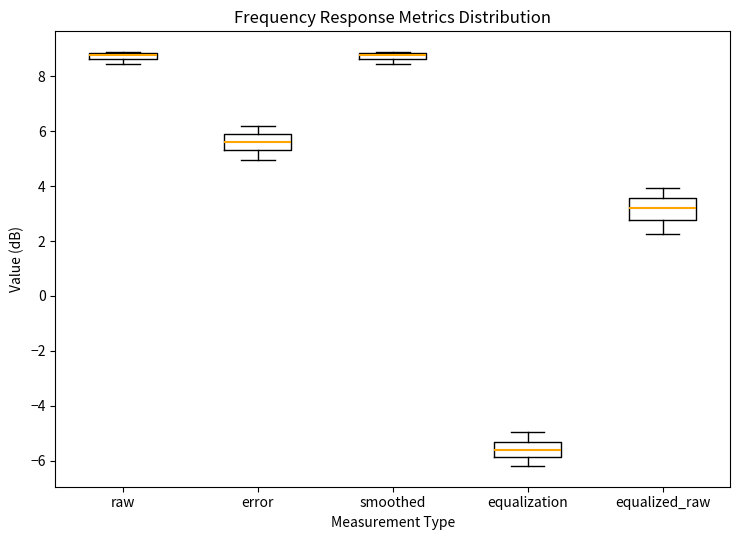

Which box's median line is the lowest?

equalization